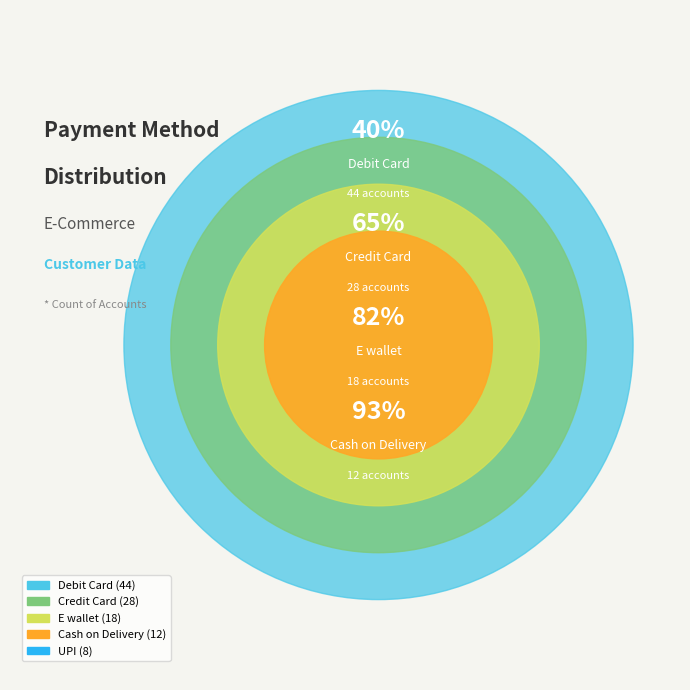

True or false: Cash on Delivery accounts for 1% of the total.

False